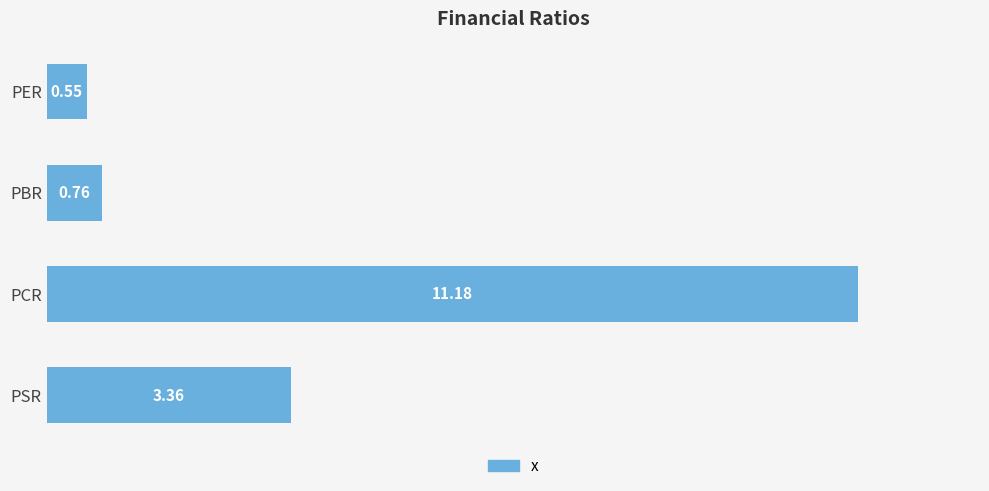

What is the difference between the maximum and second lowest values?

10.4